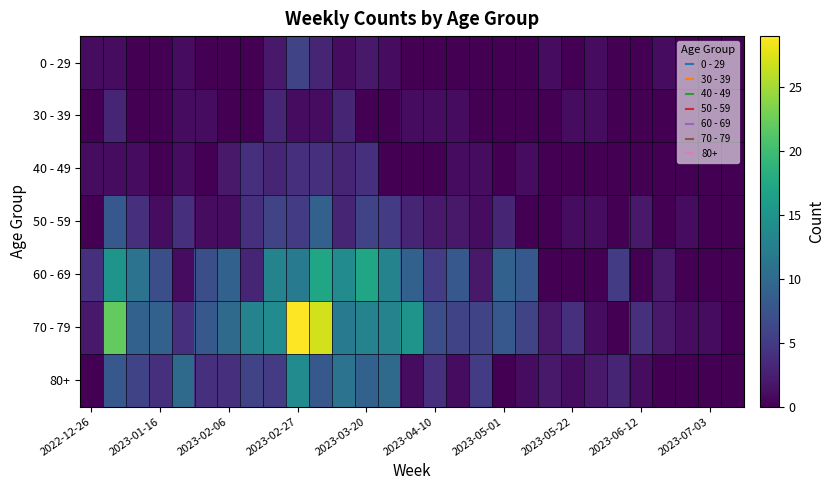

Which series has the widest spread of values?

70 - 79